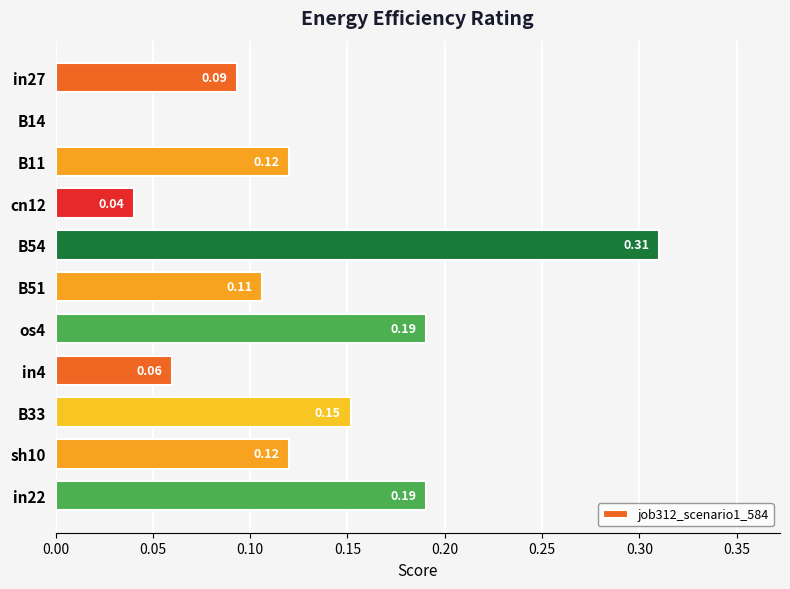

How many series are shown in this chart?

1